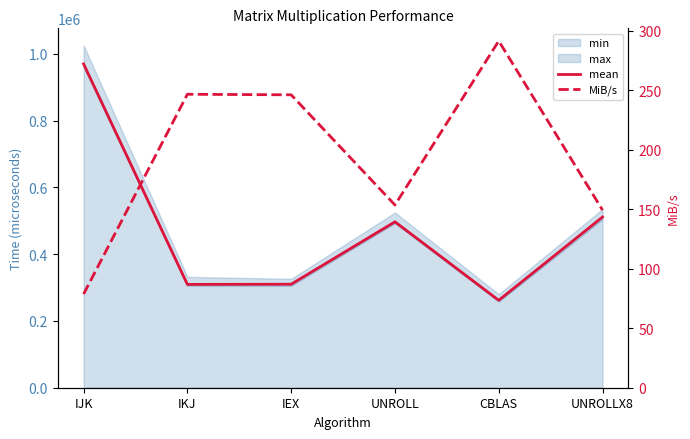

Reading right to left, extract all data points from this chart.

mean: UNROLLX8=511136.2	CBLAS=261837.4	UNROLL=496843.4	IEX=309954.6	IKJ=309377.0	IJK=969575.9
MiB/s: UNROLLX8=149.3	CBLAS=291.4	UNROLL=153.6	IEX=246.1	IKJ=246.6	IJK=78.7